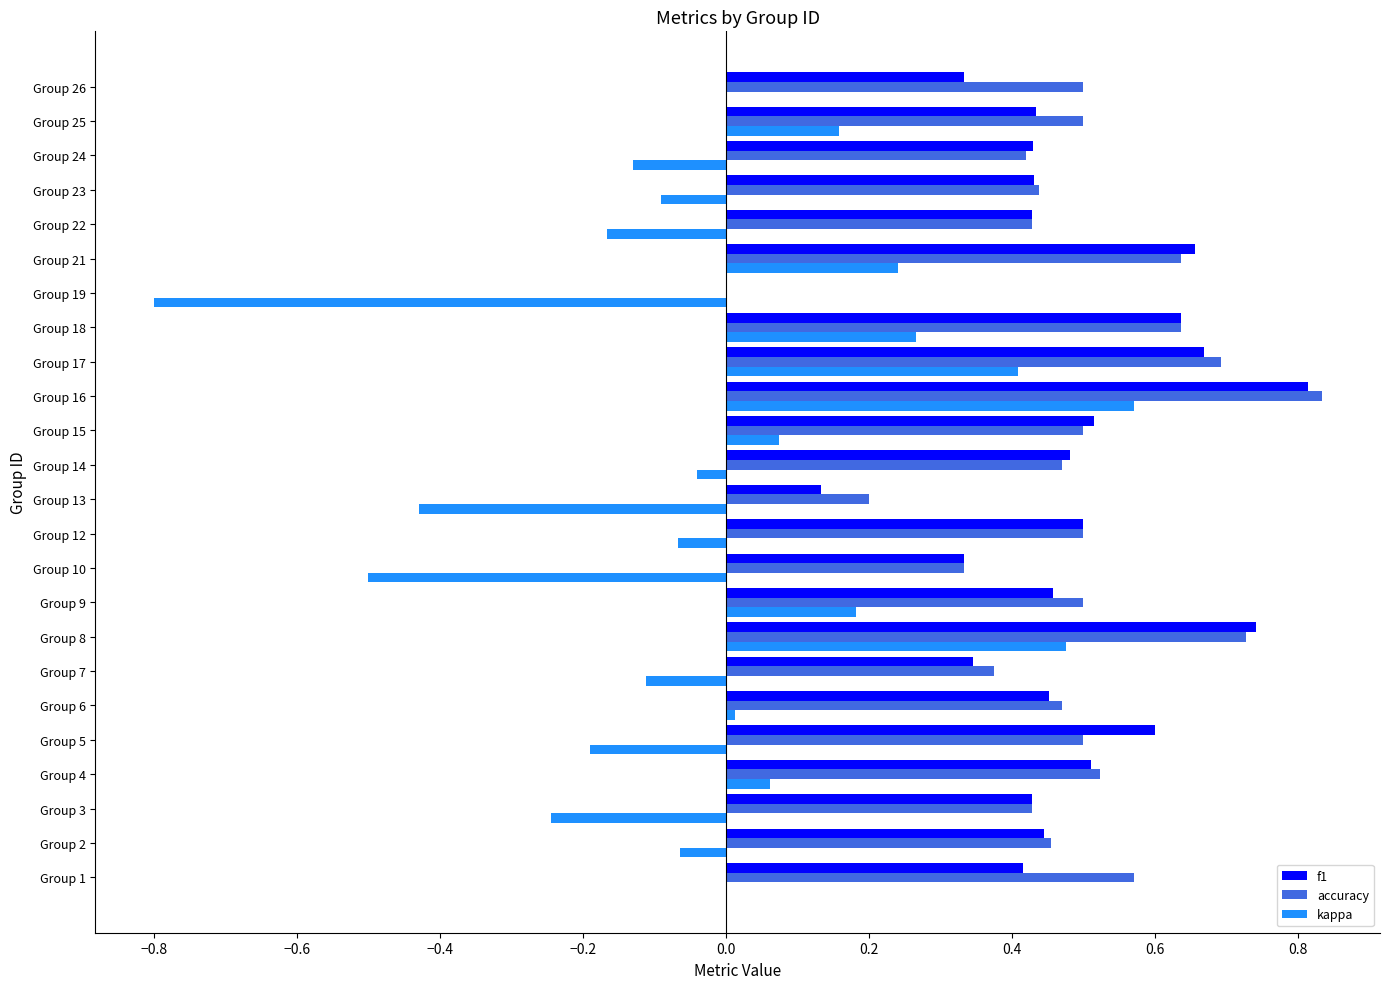

Is the value of accuracy at Group 24 greater than the value of f1 at Group 12?

No